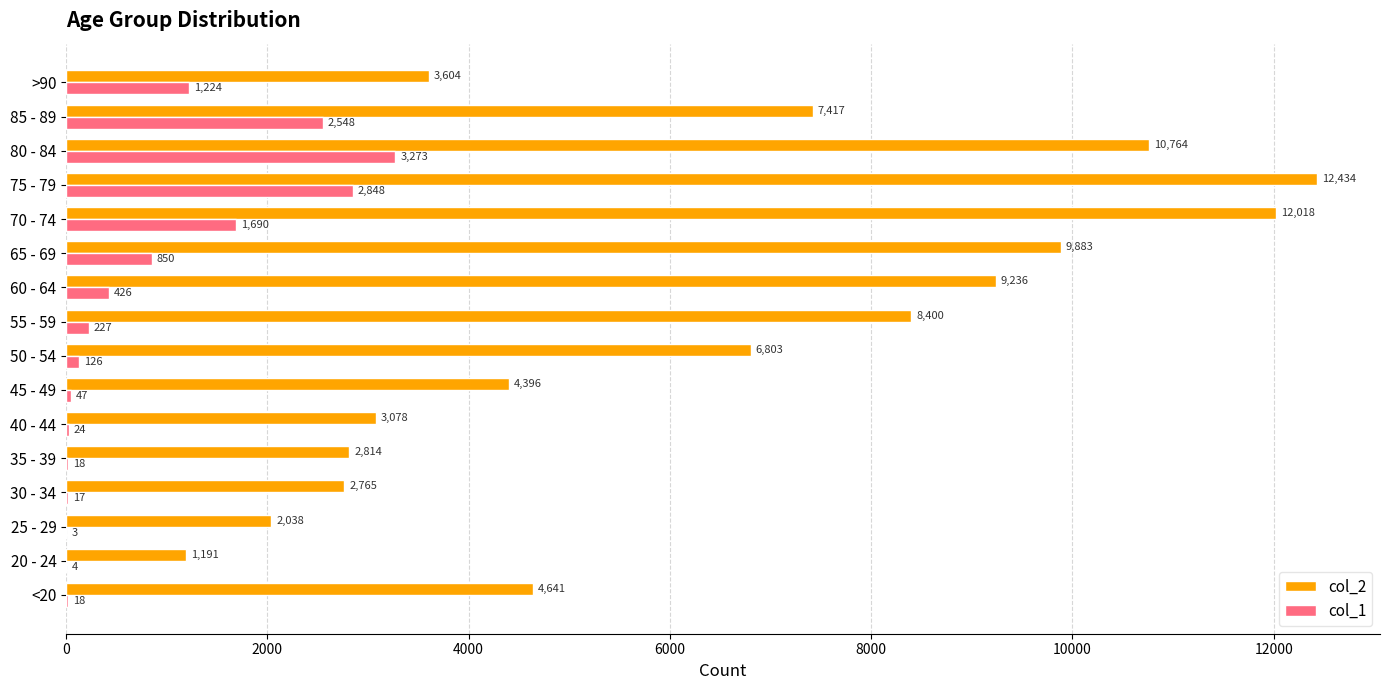

Is the value of col_1 at 40 - 44 greater than the value of col_2 at 25 - 29?

No